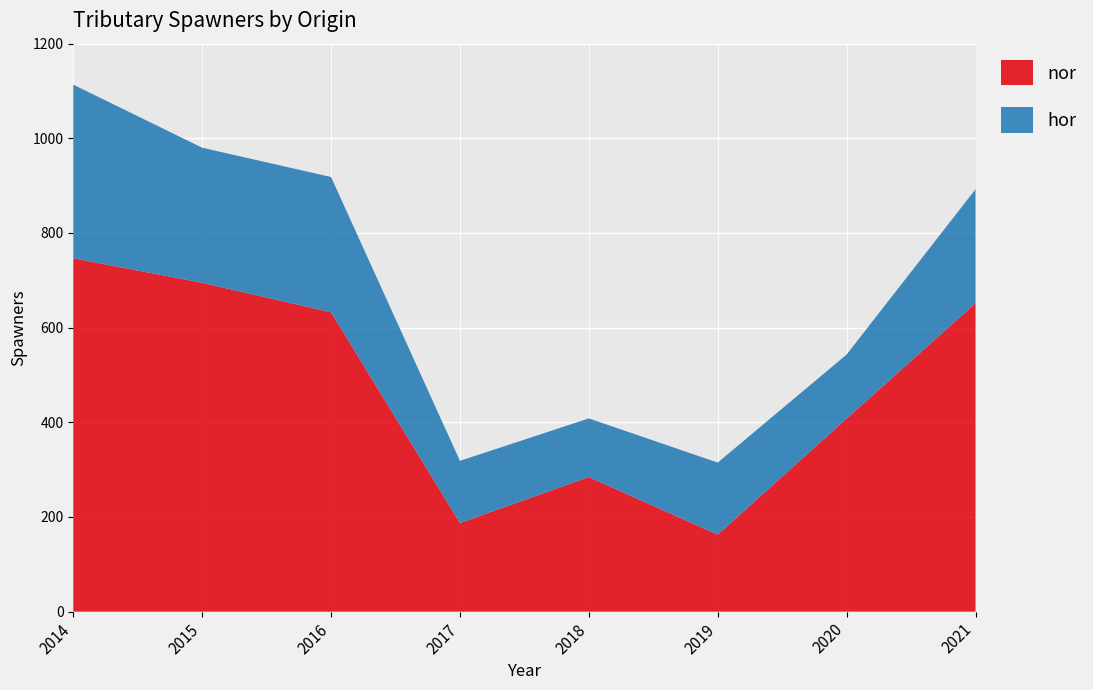

Reading right to left, extract all data points from this chart.

nor: 2021=651.6	2020=407.9	2019=162.7	2018=284.4	2017=187.3	2016=632.5	2015=694.8	2014=746.7
hor: 2021=240.8	2020=135.3	2019=152.2	2018=123.9	2017=131.3	2016=285.8	2015=285.4	2014=366.7